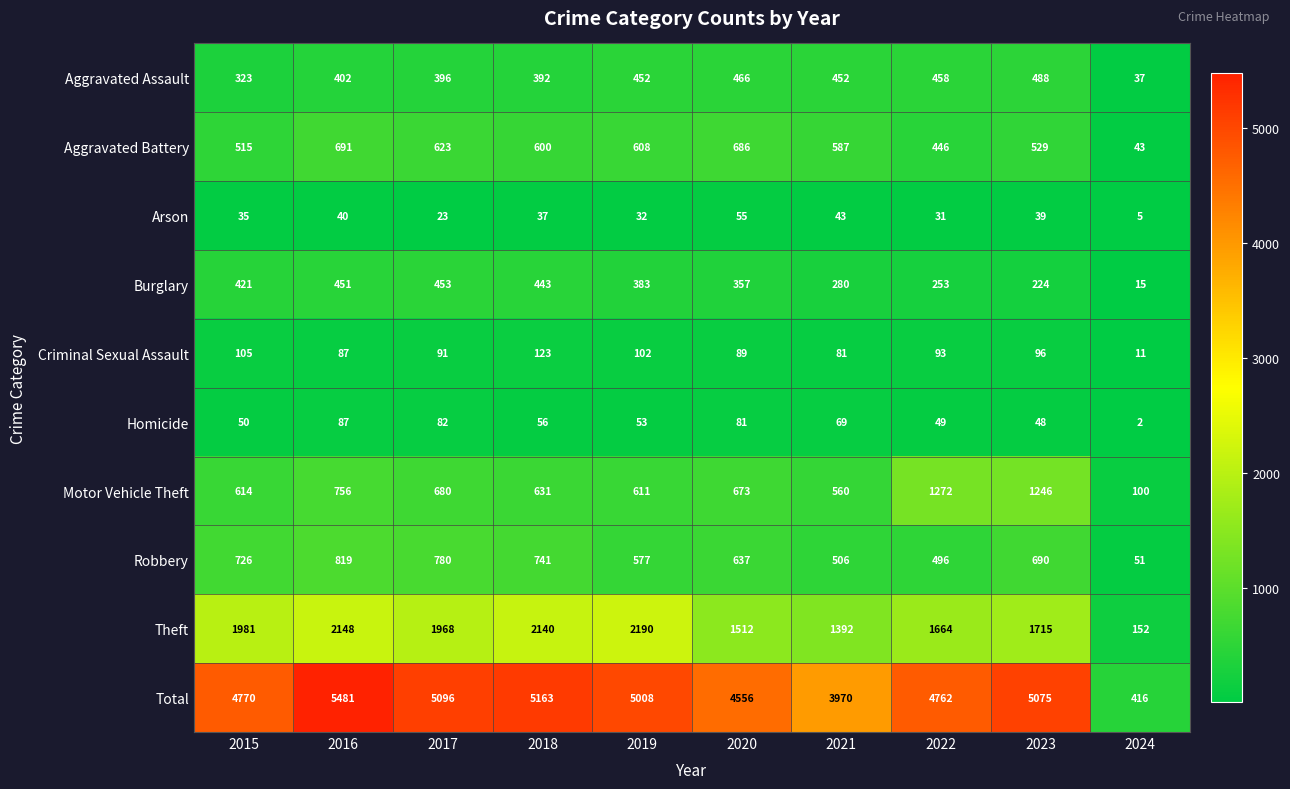

True or false: Arson has a value of 11 at 2018.

False